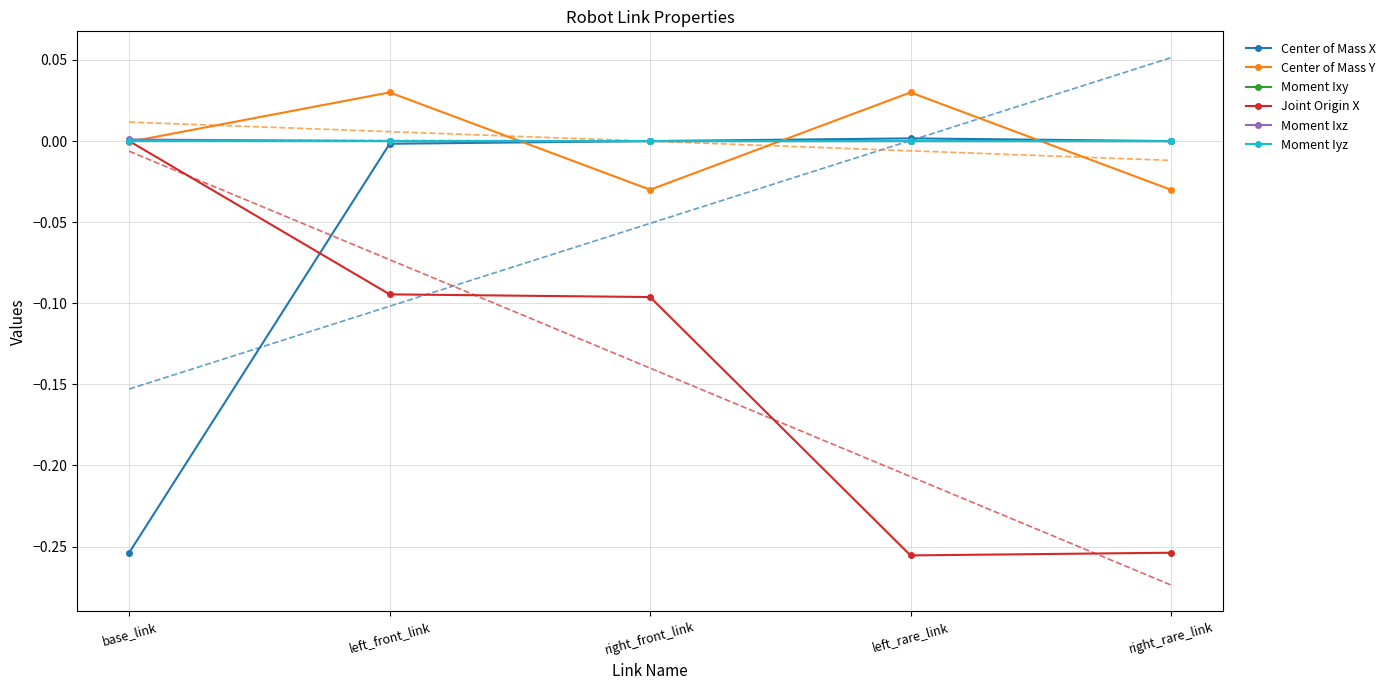

Reading left to right, list all the values displayed in this chart.

Center of Mass X: -0.3	-0.0	-0.0	0.0	0.0
Center of Mass Y: -0.0	0.0	-0.0	0.0	-0.0
Moment Ixy: -0.0	0.0	0.0	0.0	0.0
Joint Origin X: 0.0	-0.1	-0.1	-0.3	-0.3
Moment Ixz: 0.0	0.0	0.0	-0.0	-0.0
Moment Iyz: 0.0	-0.0	-0.0	0.0	0.0